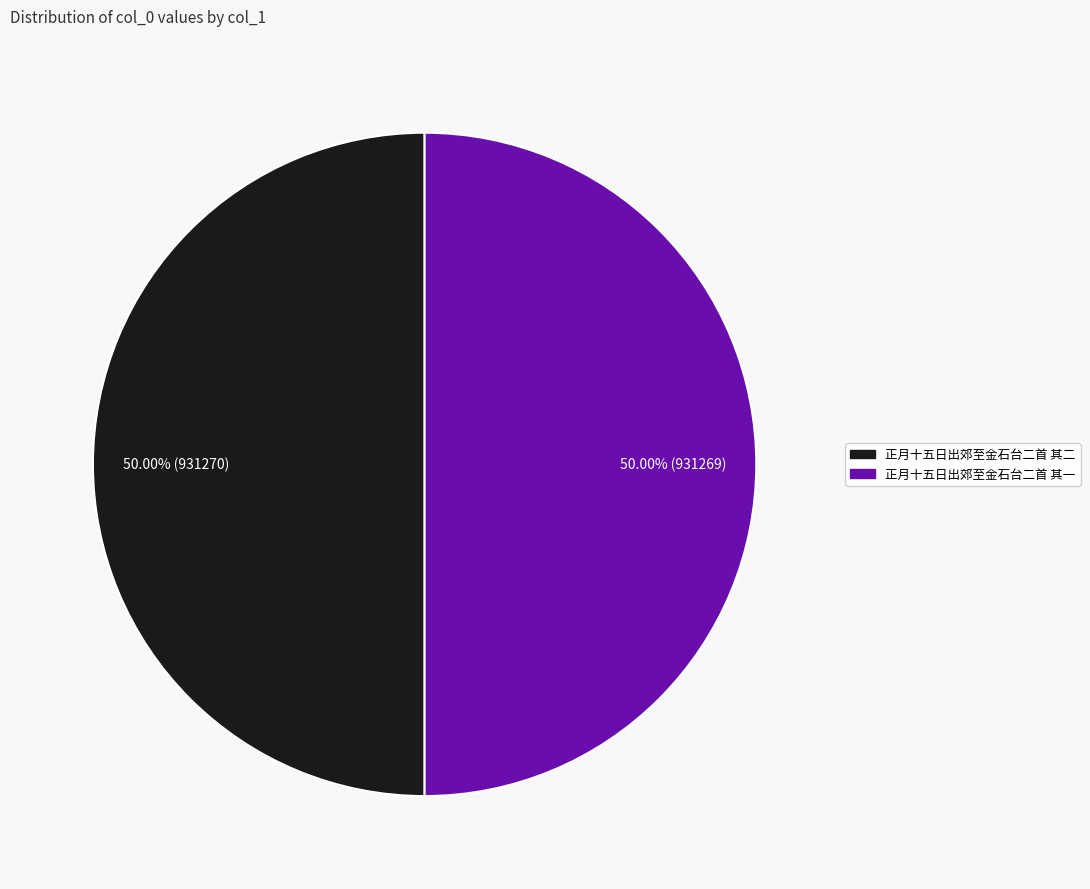

What is the ratio of the value at 正月十五日出郊至金石台二首 其一 to the value at 正月十五日出郊至金石台二首 其二?

1.0